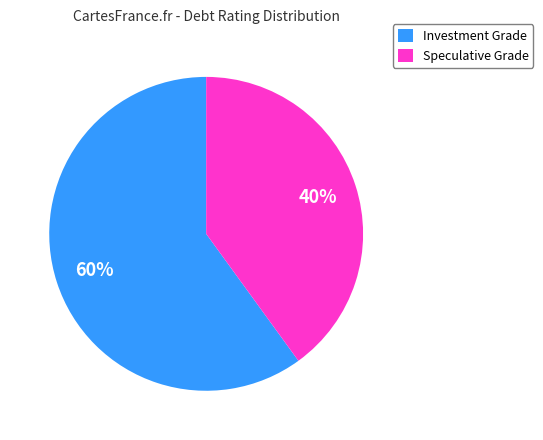

Combined, do Speculative Grade and Investment Grade account for over 50%?

Yes